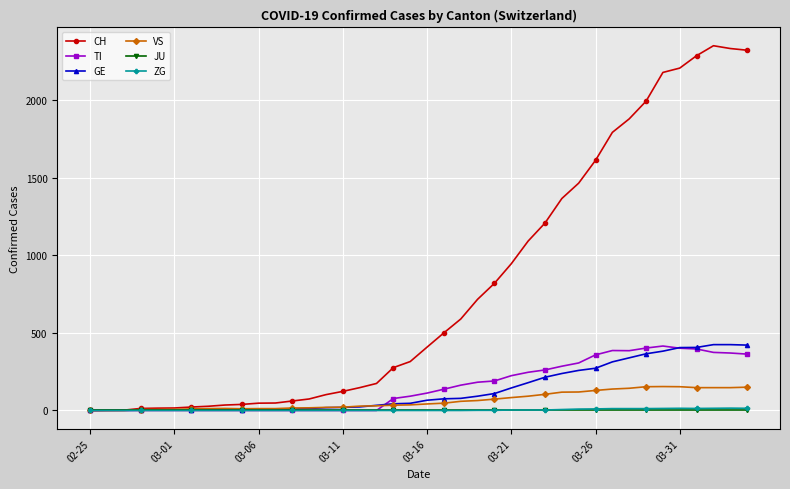

What is the value of the ZG point at the 31st from the left?

10